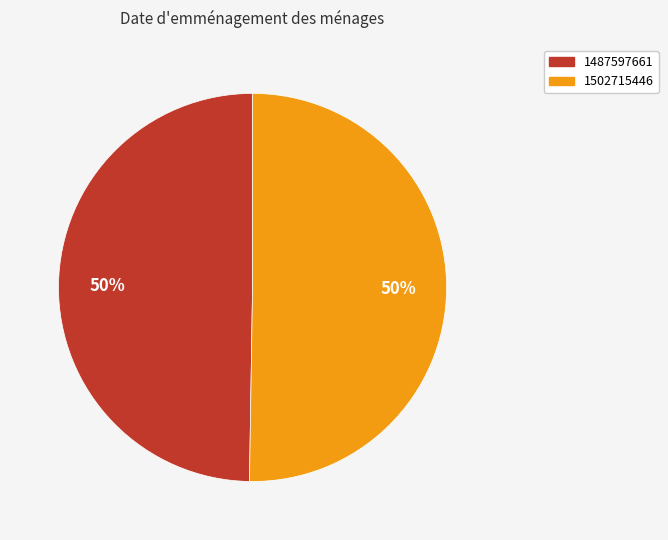

Between 1502715446 and 1487597661, which is larger?

1502715446